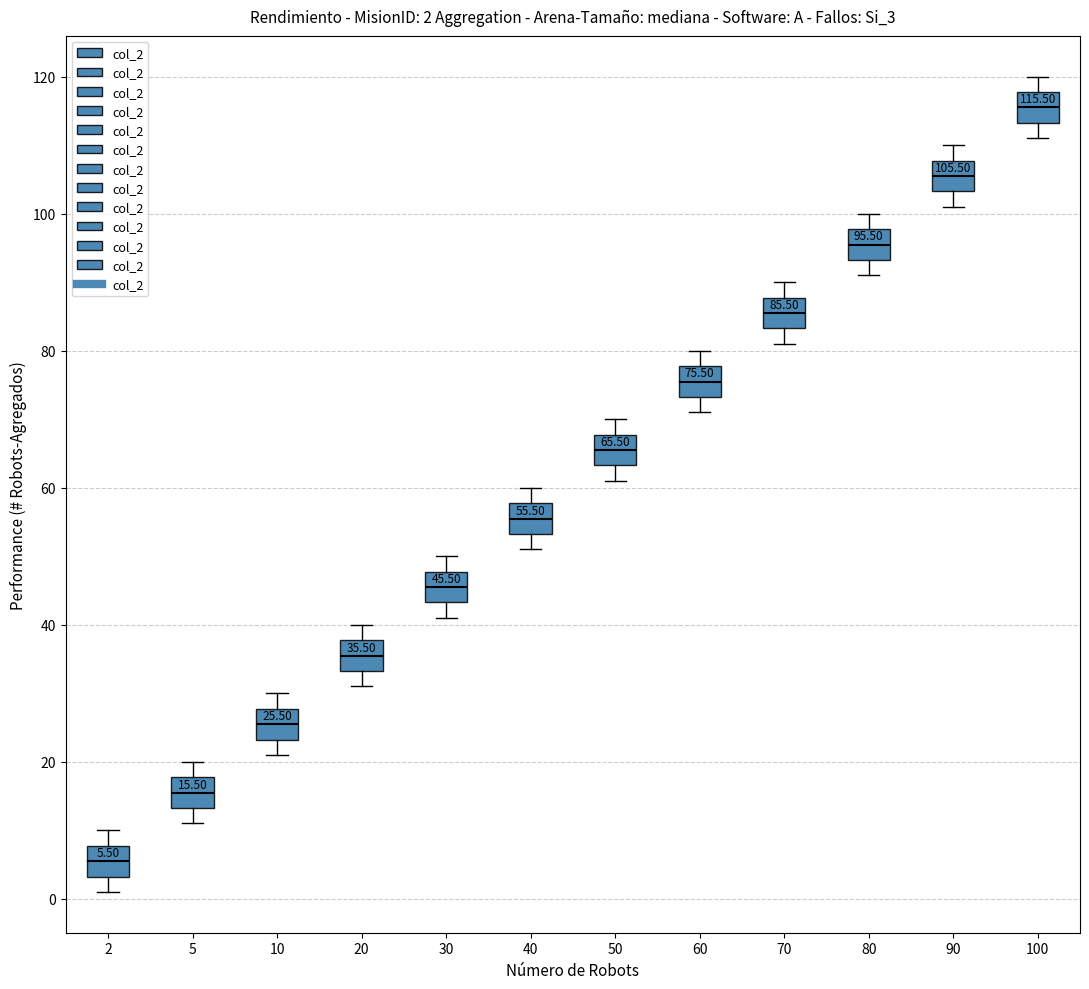

Which box's median line is the lowest?

2